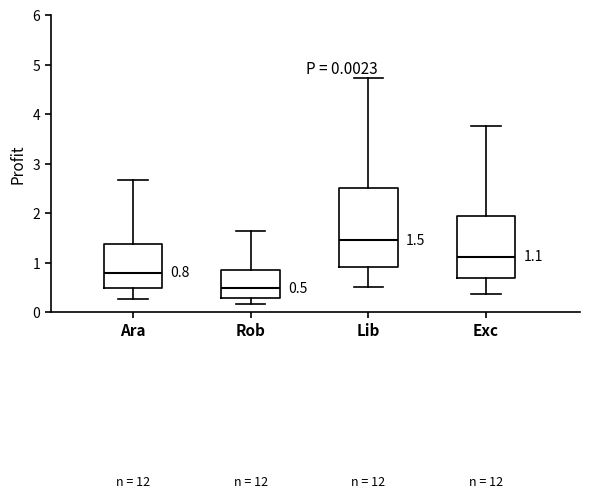

Comparing the boxes themselves (not the whiskers), which one is the tallest?

Lib